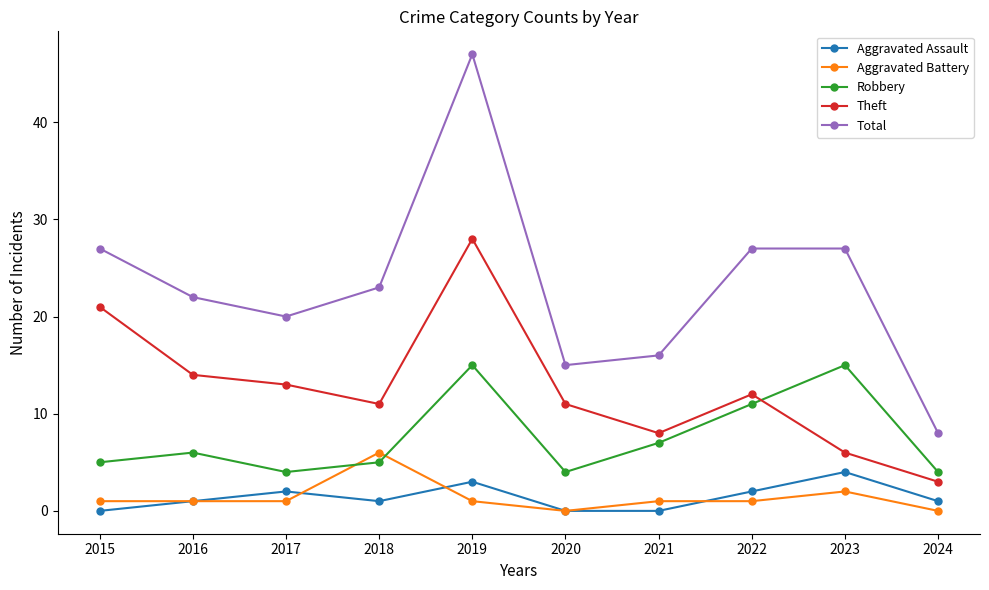

What is the value of the Theft point at the 1st from the left?

21